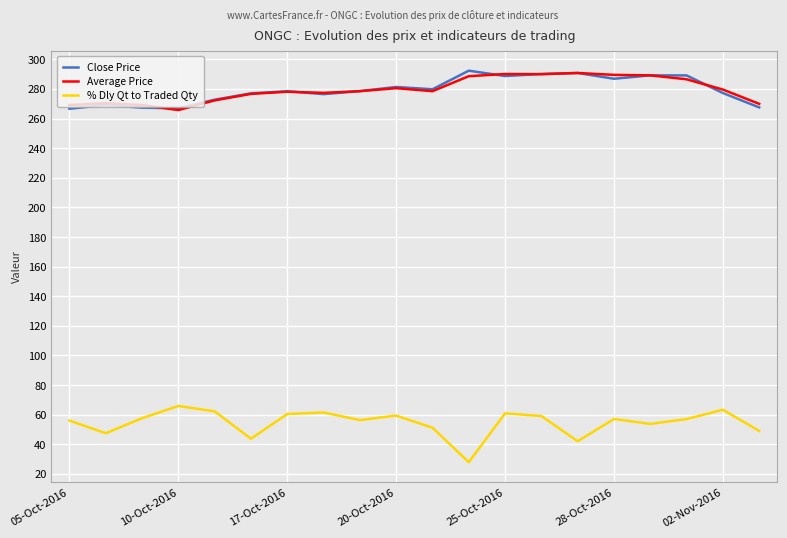

At how many categories does at least one series exceed 214?

20